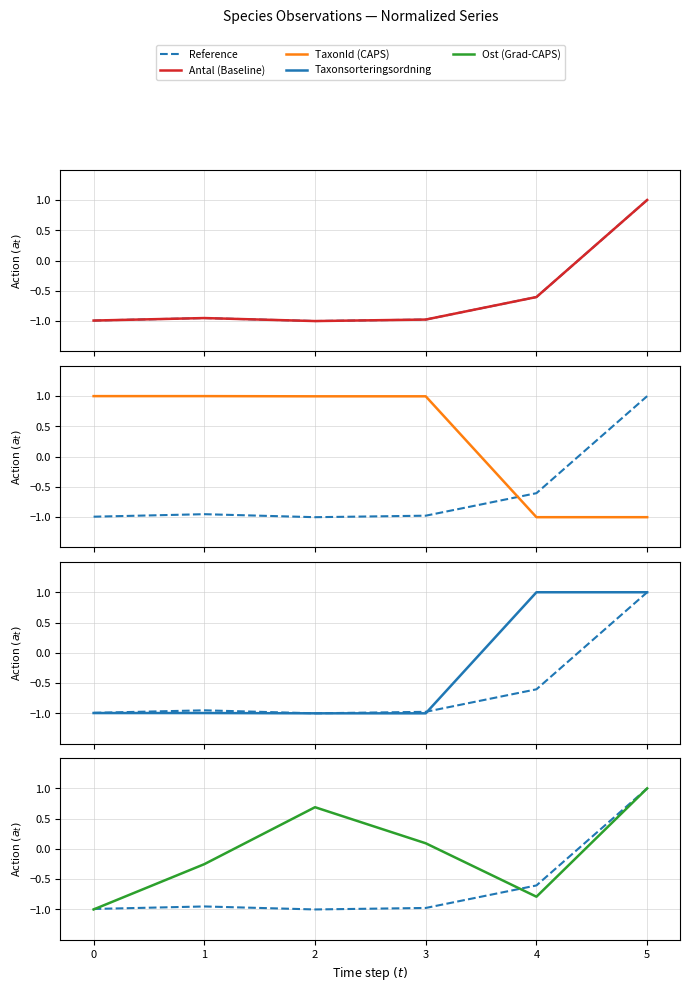

At 3, list the series in order from largest to smallest.

CAPS, Grad-CAPS, Reference, Baseline, Reference (norm)